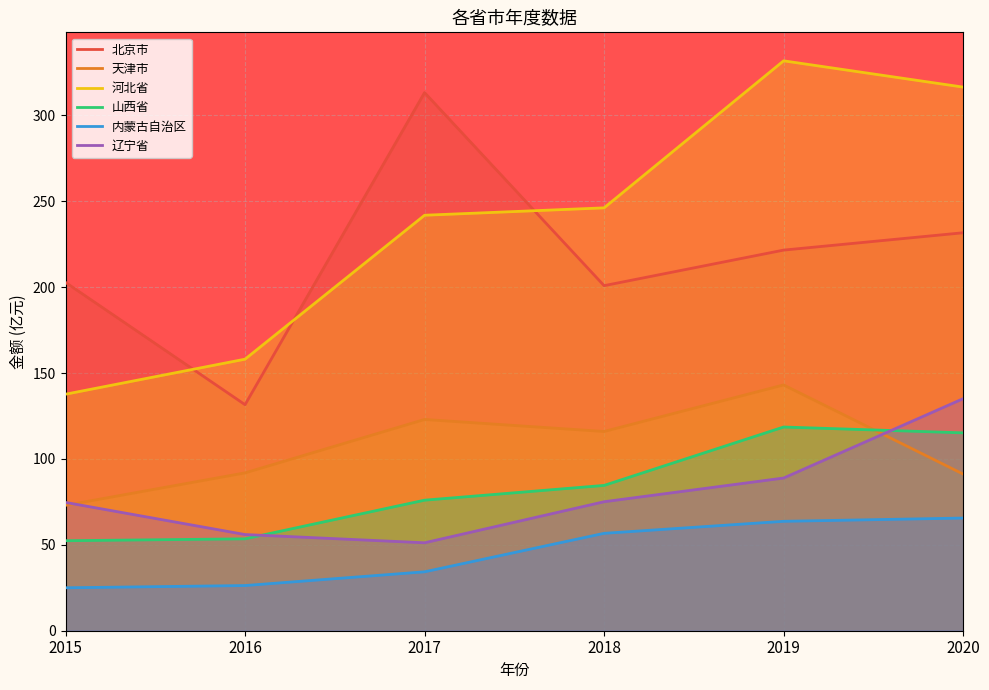

How many values in the 内蒙古自治区 series exceed 56?

3